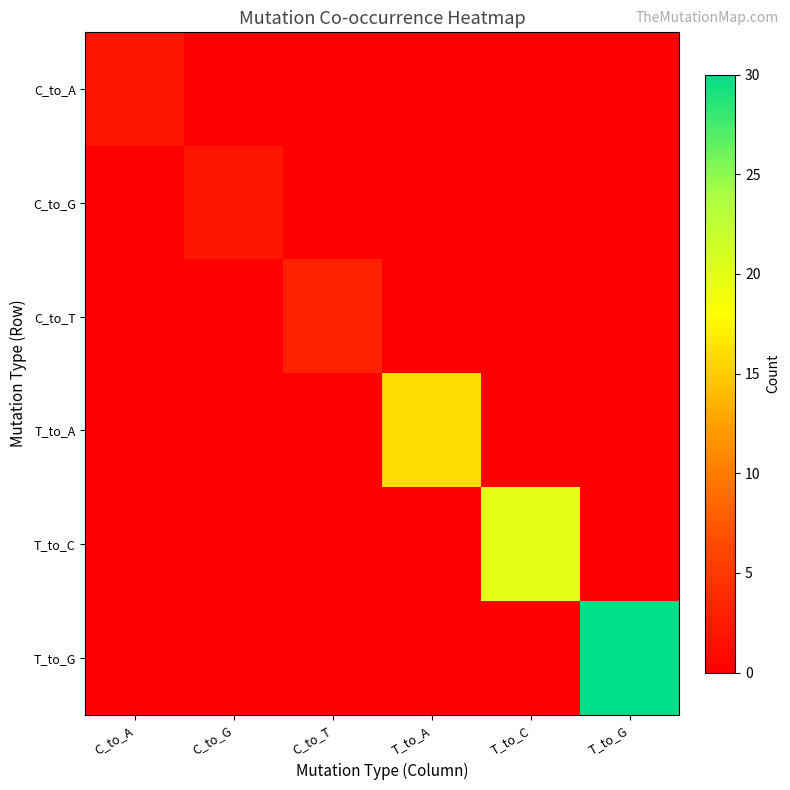

At T_to_G, list the series in order from largest to smallest.

T_to_G, C_to_A, C_to_G, C_to_T, T_to_A, T_to_C